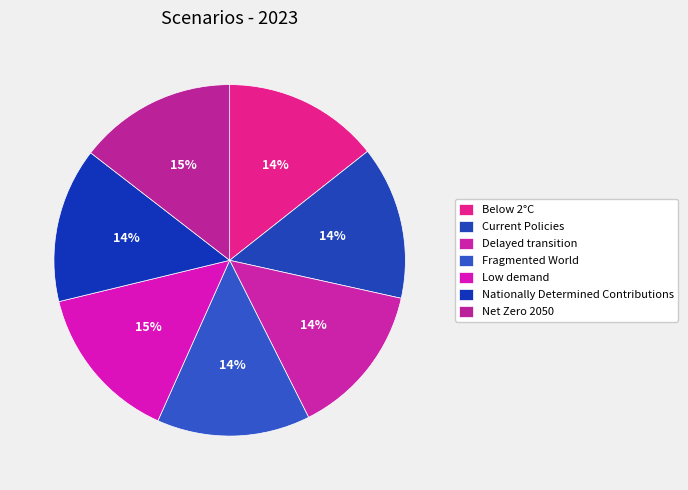

Is the sum of Delayed transition and Low demand greater than half?

No